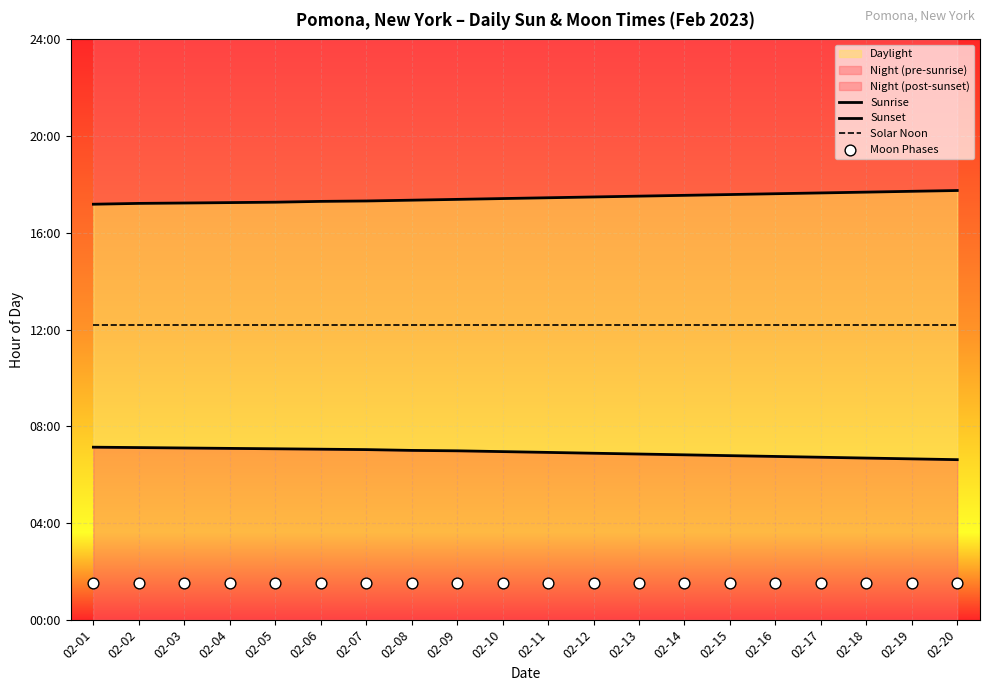

At which category is the sum across all series the highest?

02-10